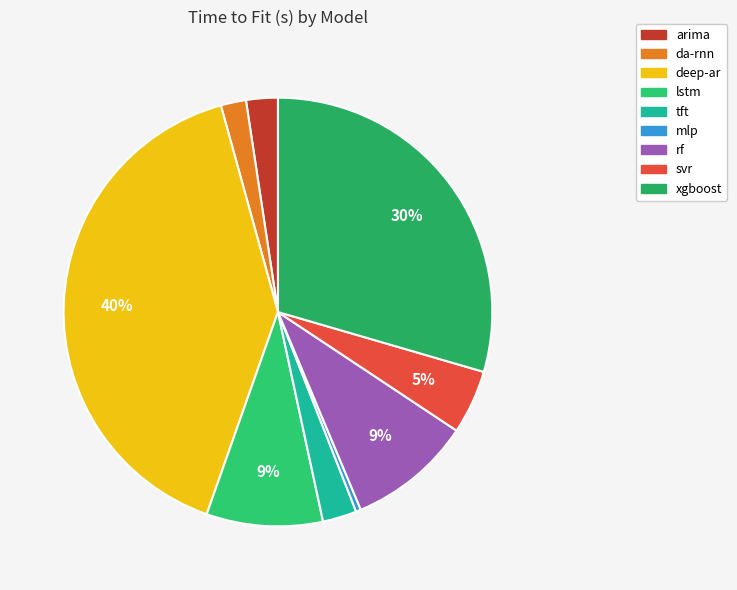

Which slice is the smallest?

mlp